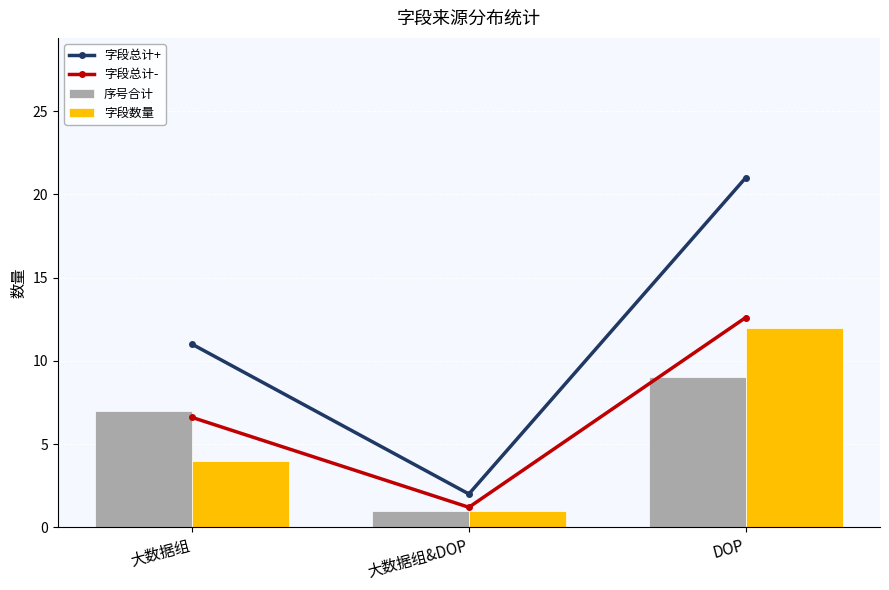

What is the label of the 3rd bar from the right?

大数据组